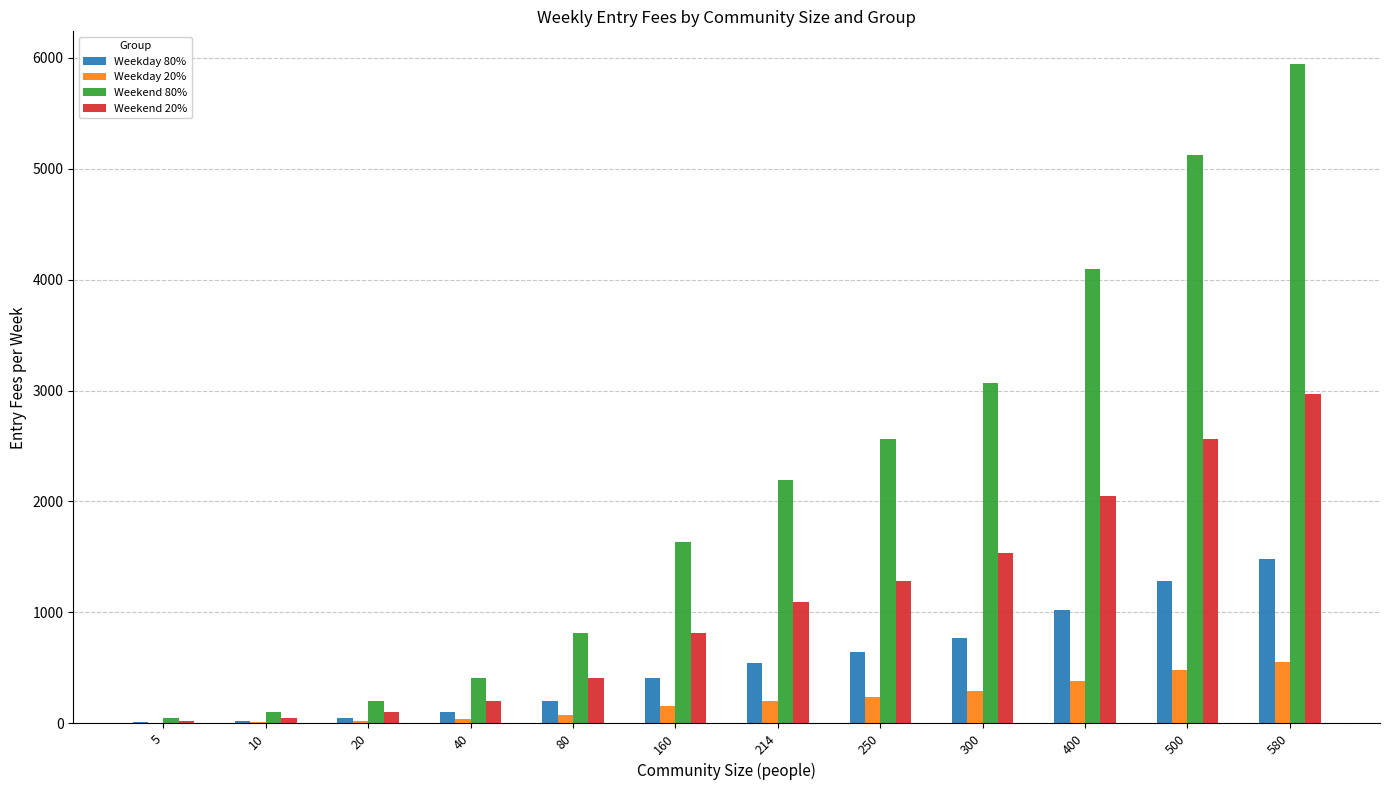

True or false: Weekend 80% has a value of 1851.4 at 580.

False